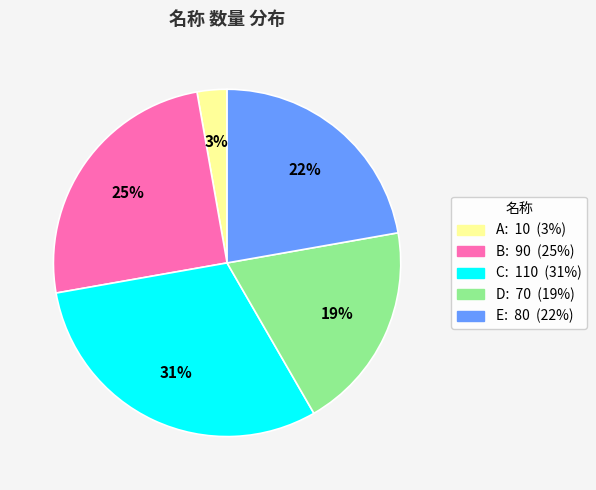

Combined, do A and B account for over 50%?

No